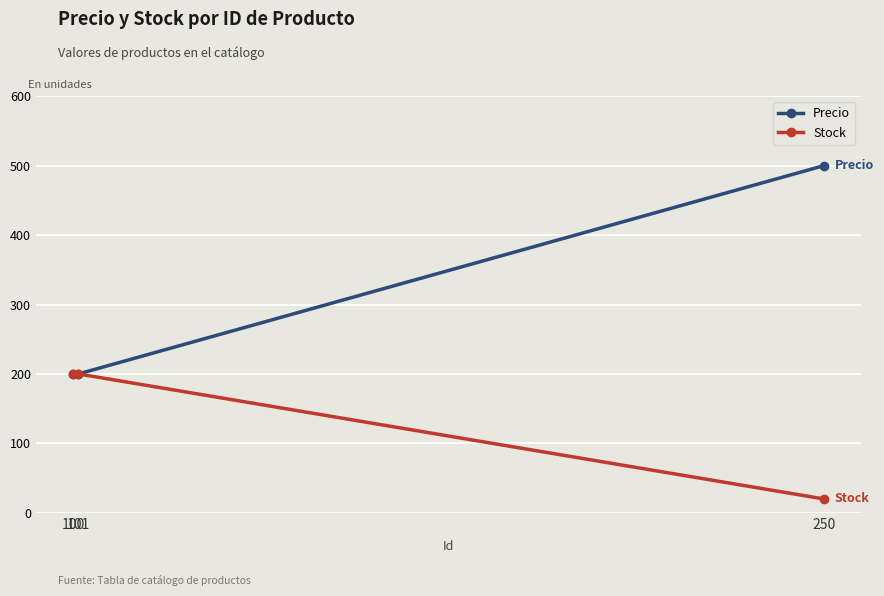

Reading left to right, list all the values displayed in this chart.

Precio: 100=200	101=200	250=500
Stock: 100=200	101=200	250=20